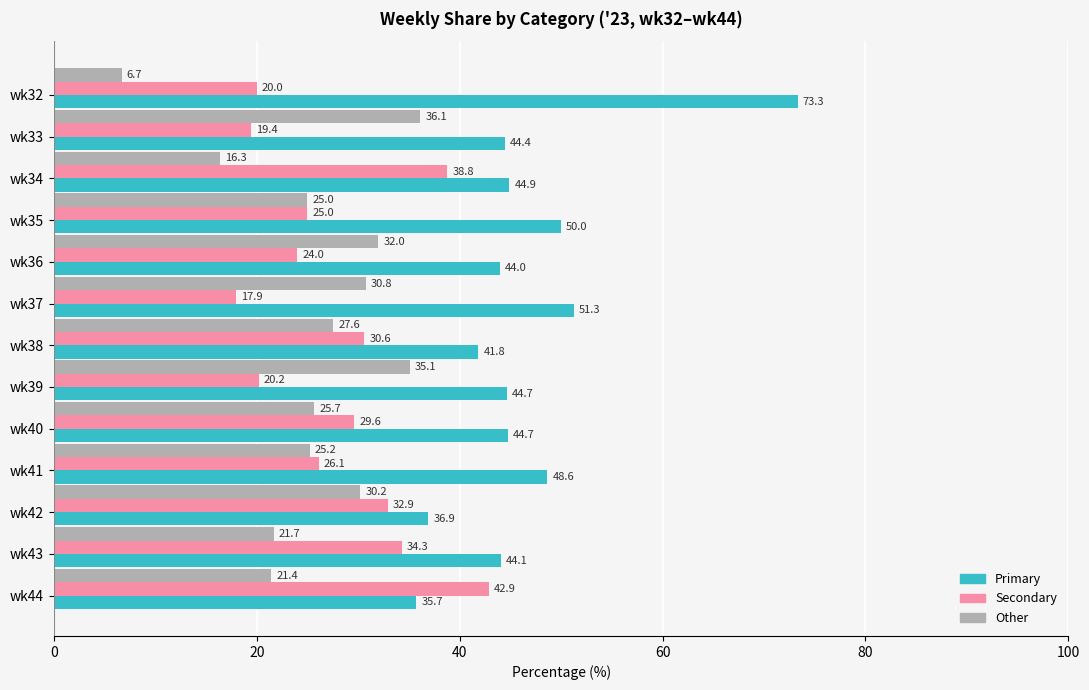

What is the total value across all series at wk38?

100.0